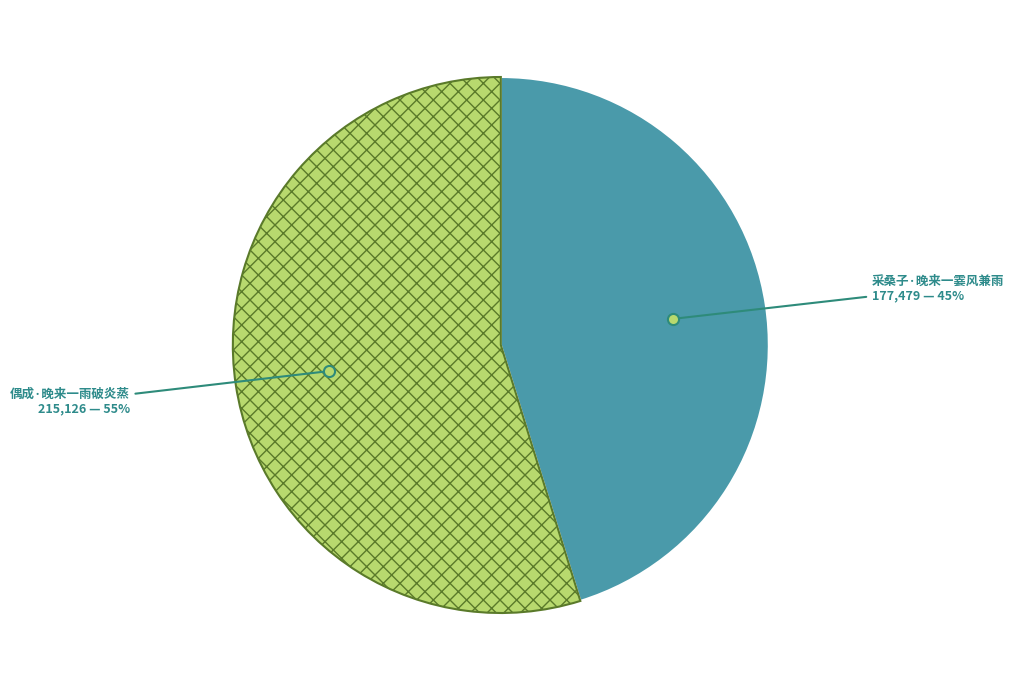

To the nearest percent, what is the average slice percentage?

50%